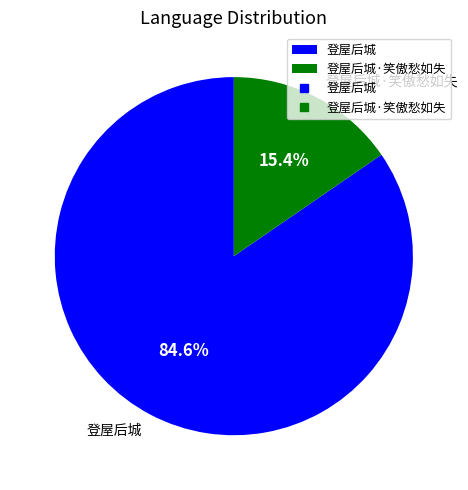

True or false: 登屋后城 accounts for 85% of the total.

True